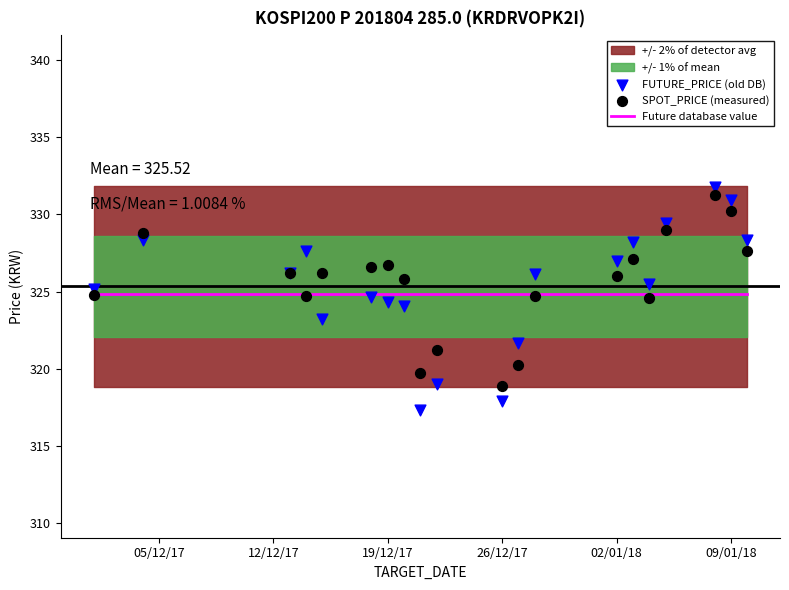

Which series reaches the maximum Y coordinate?

FUTURE_PRICE (old DB)